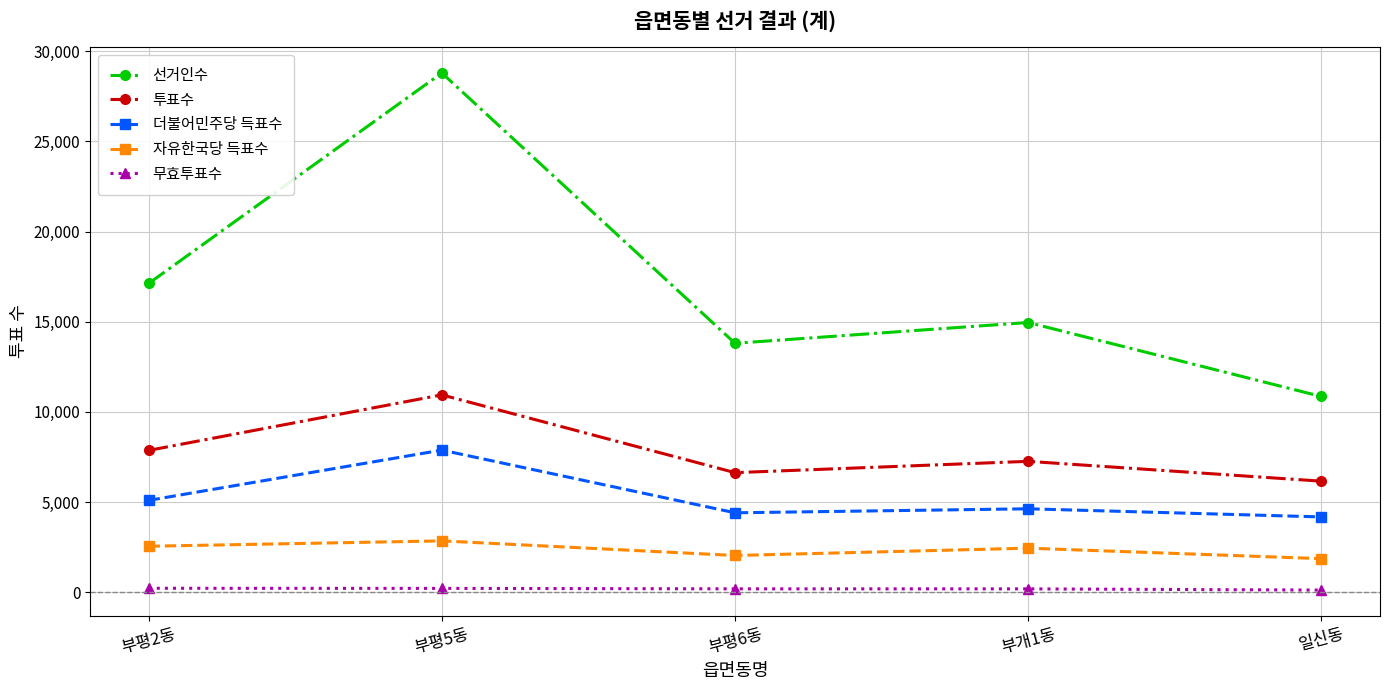

Where is the first local minimum for 더불어민주당 득표수?

부평6동